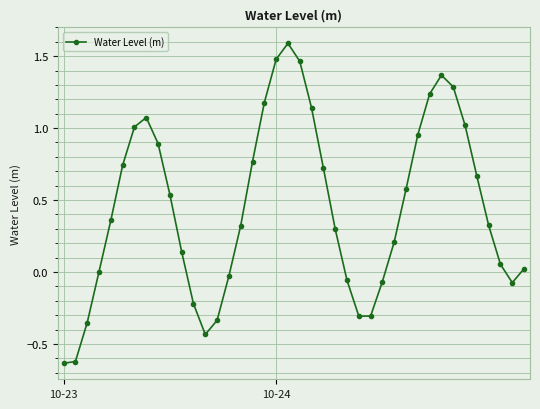

What is the maximum value shown in the chart?

1.6